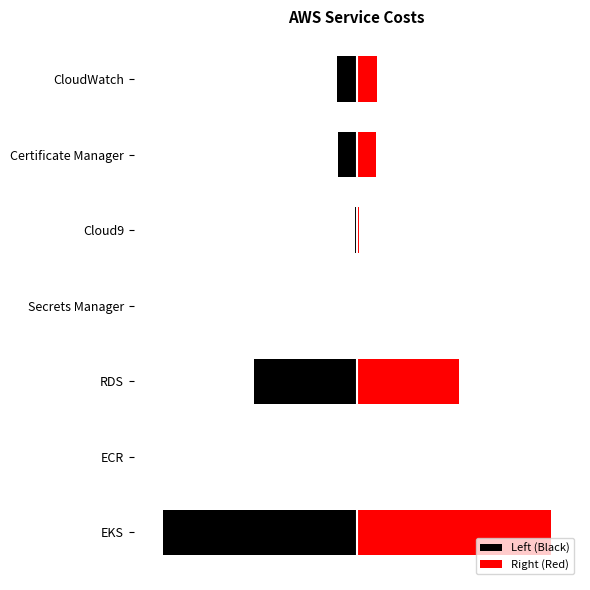

How many bars are there in total?

14